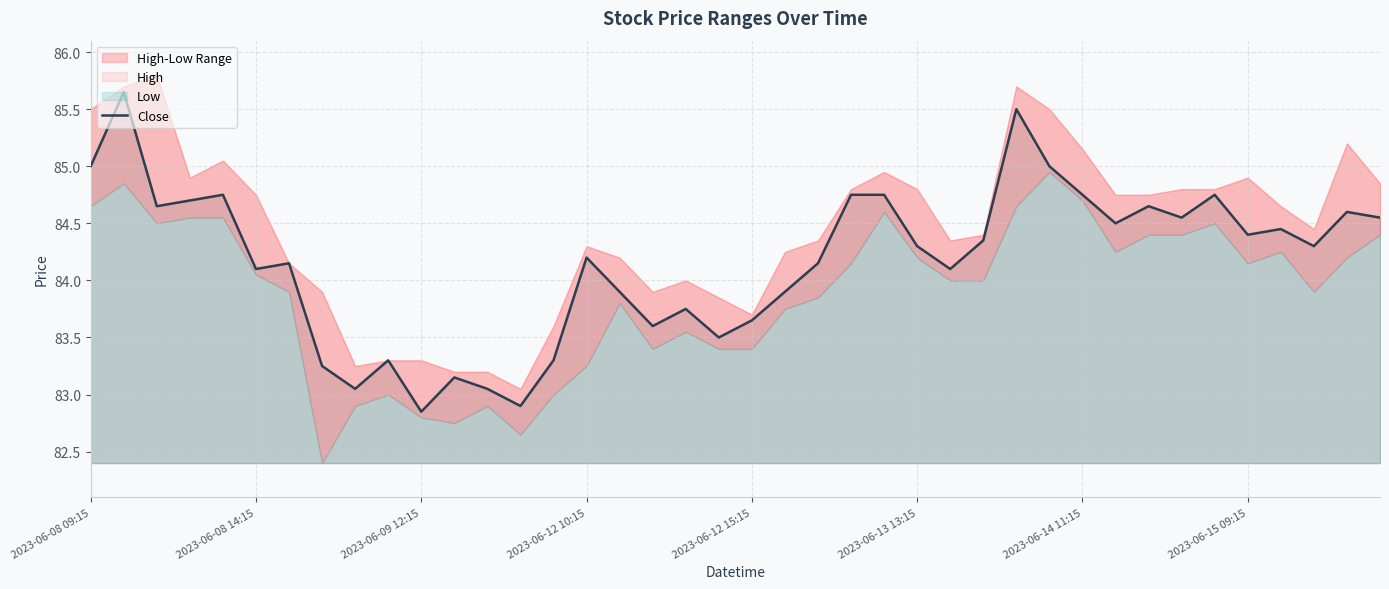

What is the sum of the values at 13 and 23?

167.7